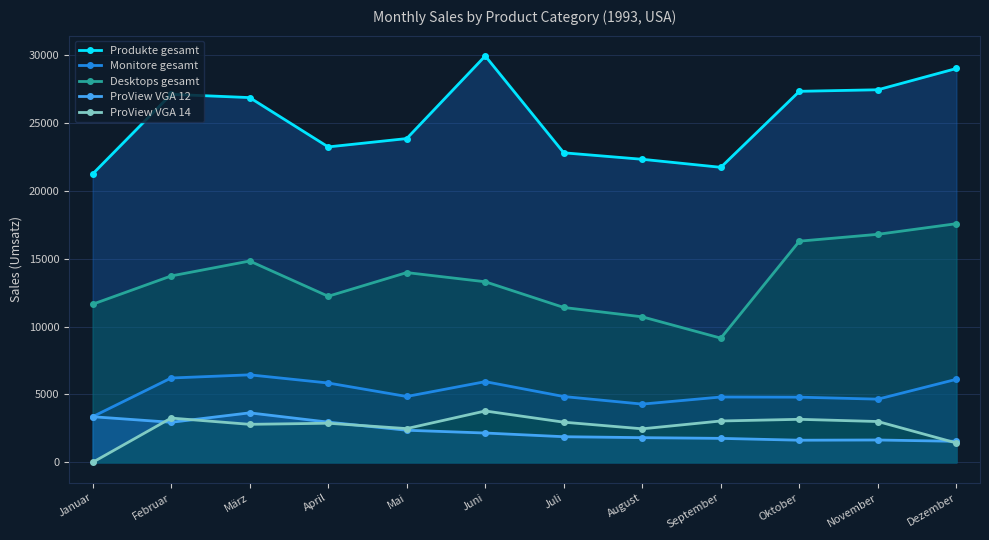

What is the difference between the maximum and minimum values in the ProView VGA 12 series?

2096